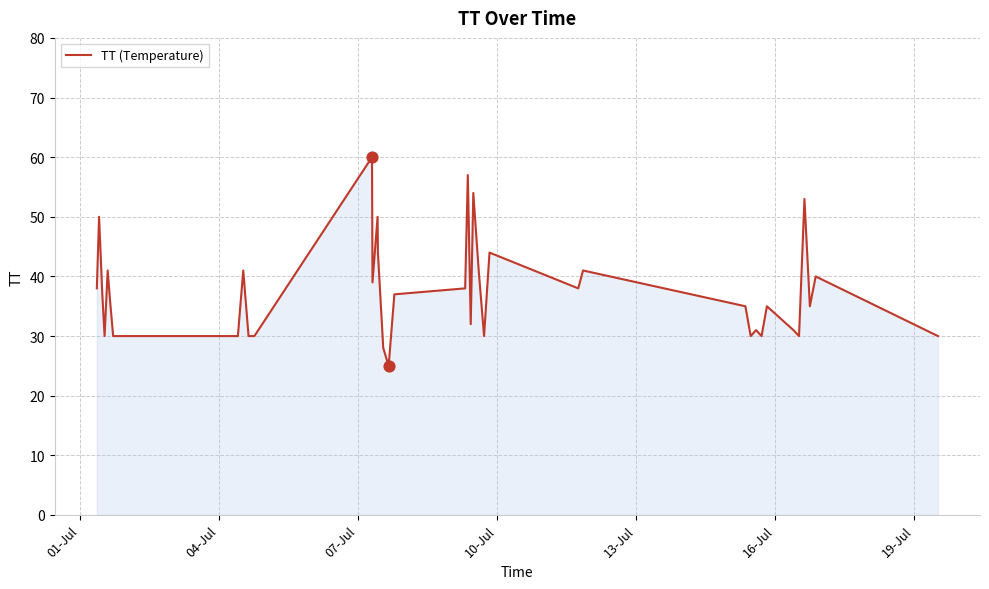

What is the maximum value shown in the chart?

60